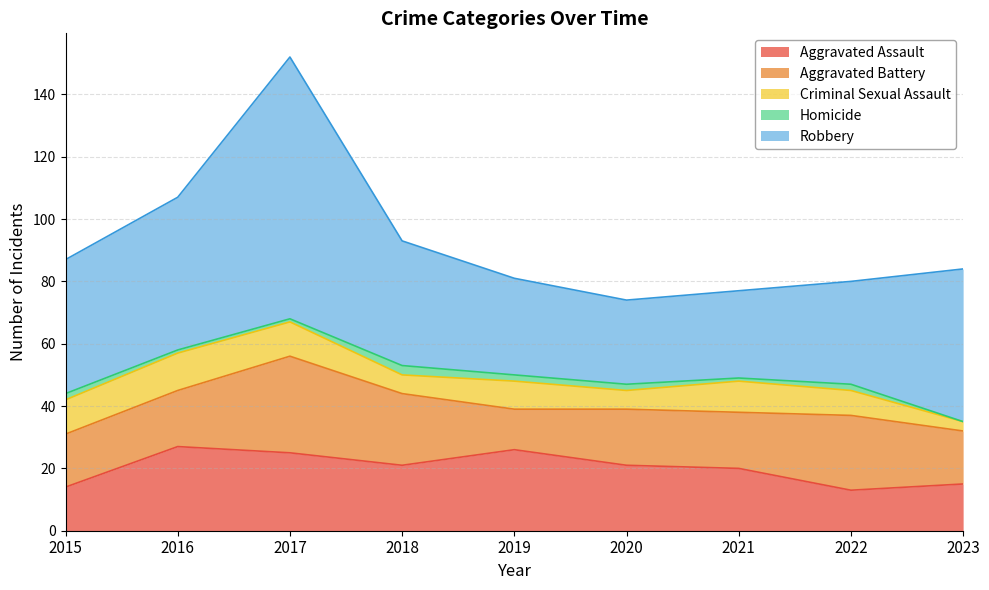

True or false: Homicide has more than 2 interior local peaks.

False